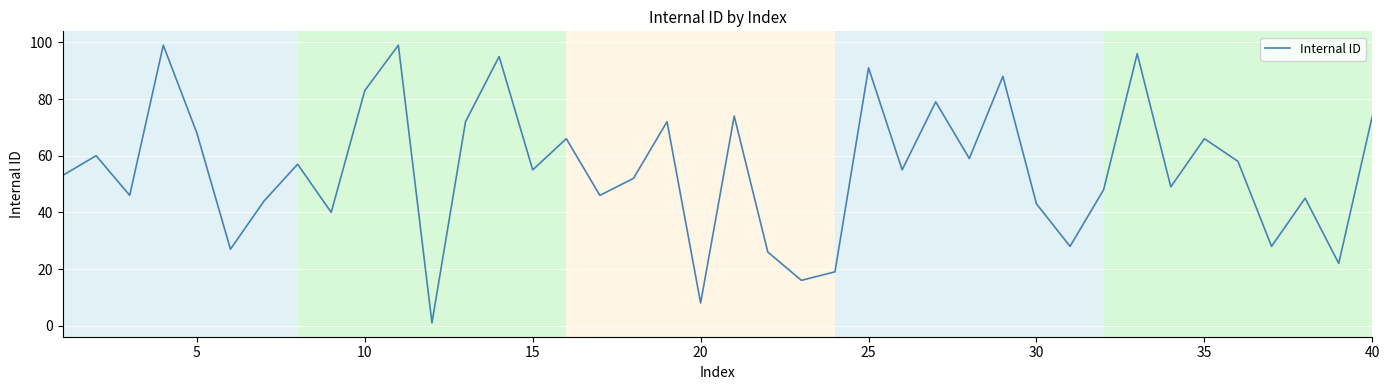

How many categories are shown in the chart?

40